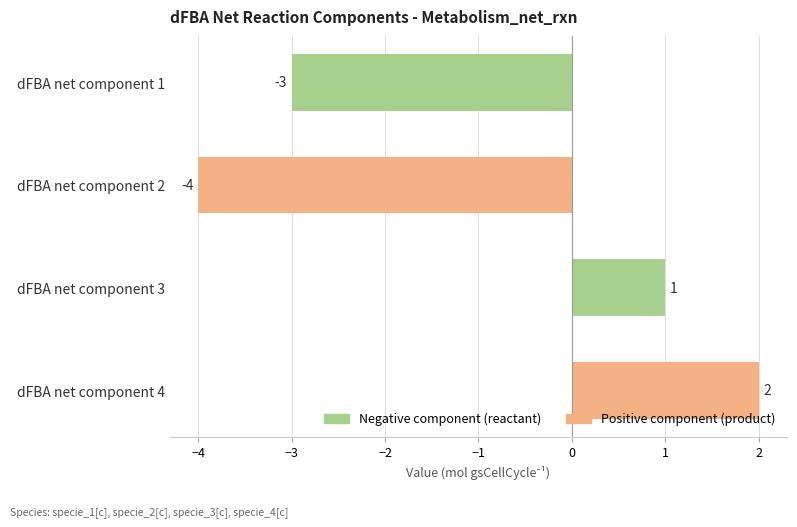

What is the minimum value shown in the chart?

-4